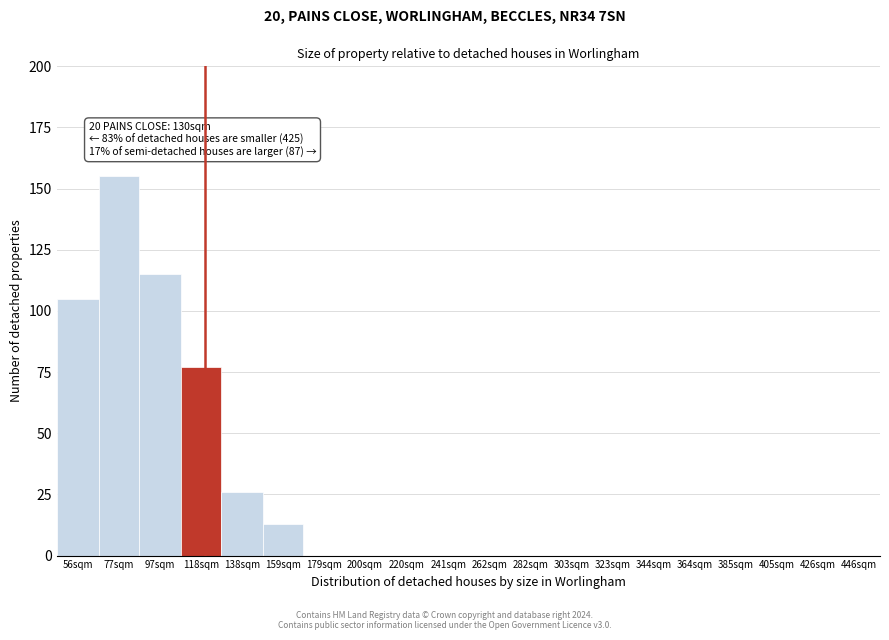

Reading left to right, list all the values displayed in this chart.

56sqm=105	77sqm=155	97sqm=115	118sqm=77	138sqm=26	159sqm=13	179sqm=0	200sqm=0	220sqm=0	241sqm=0	262sqm=0	282sqm=0	303sqm=0	323sqm=0	344sqm=0	364sqm=0	385sqm=0	405sqm=0	426sqm=0	446sqm=0